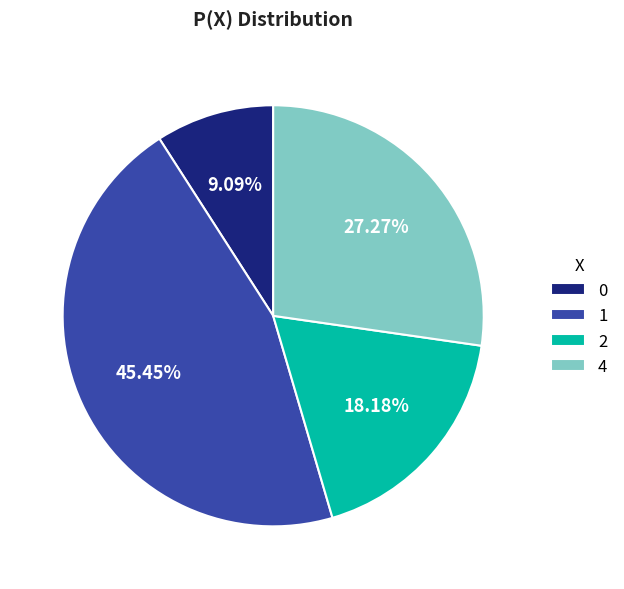

Count the number of slices in the pie.

4